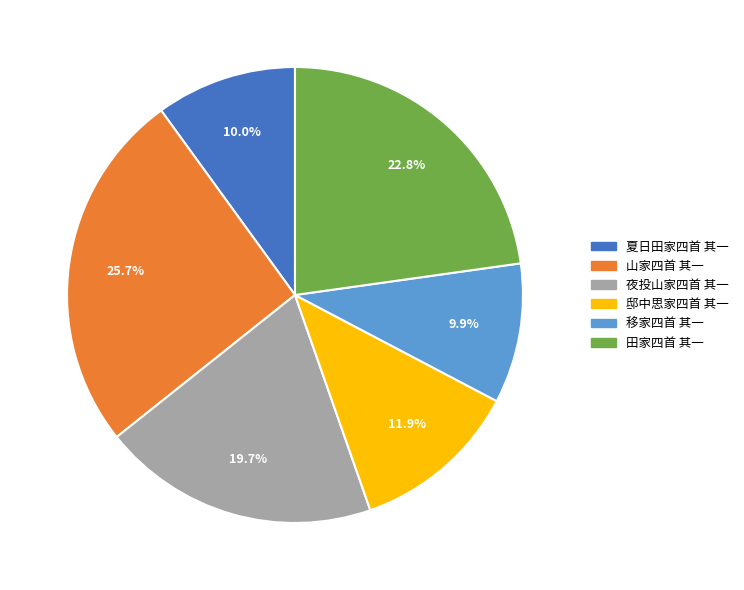

Combined, what portion of the pie is 山家四首 其一 and 夏日田家四首 其一?

35.7%